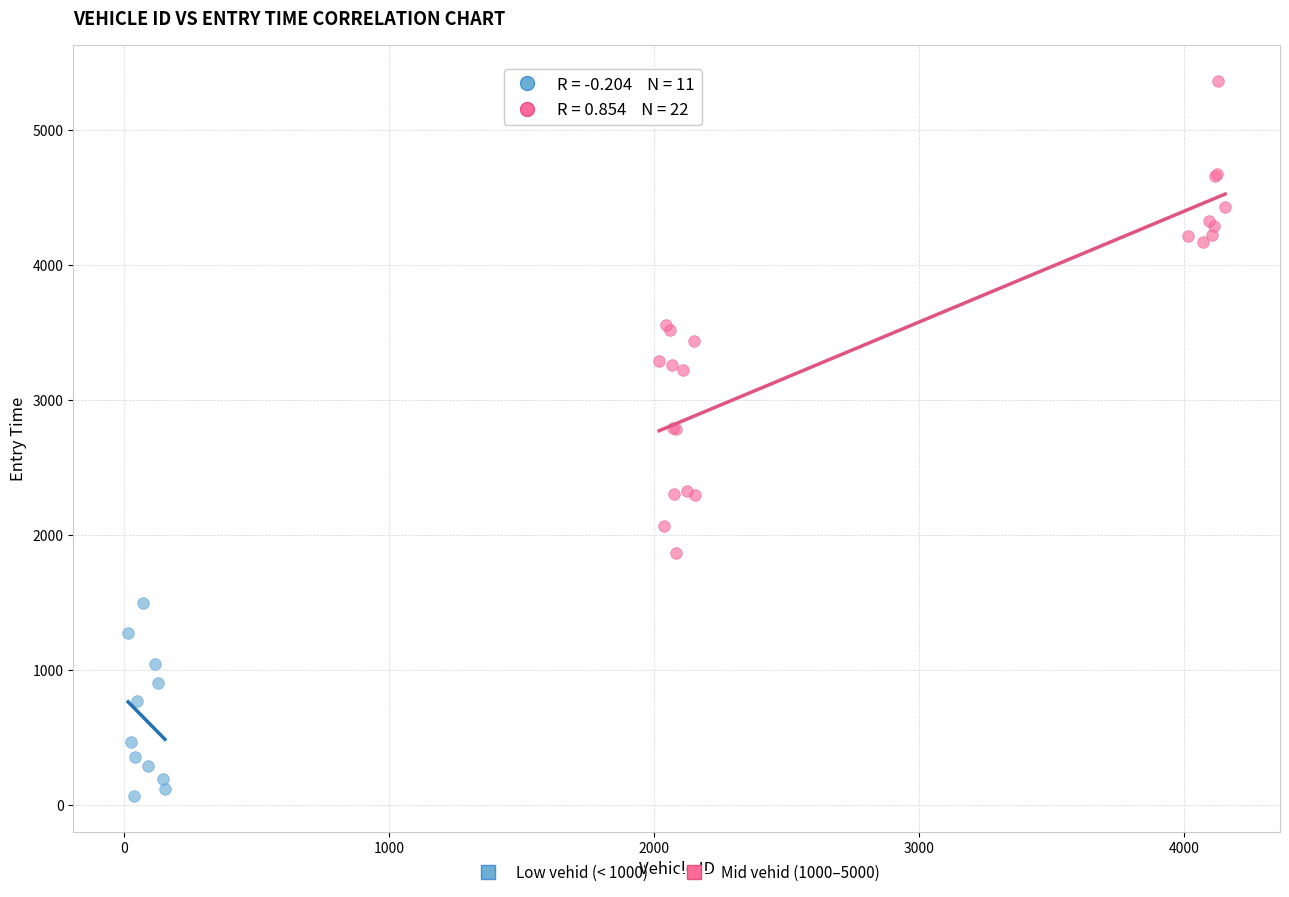

Which series contains the highest Y value?

Mid vehid (1000–5000)